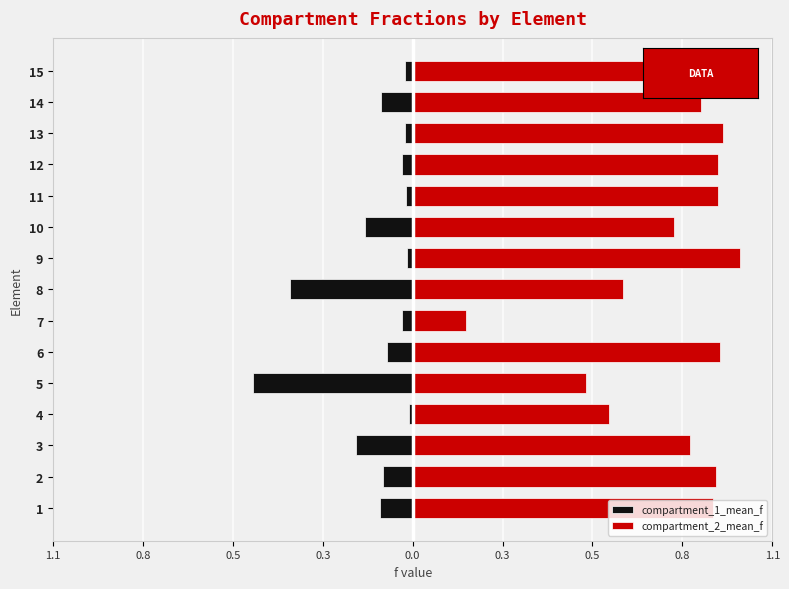

Which series has the largest total across all categories?

compartment_2_mean_f